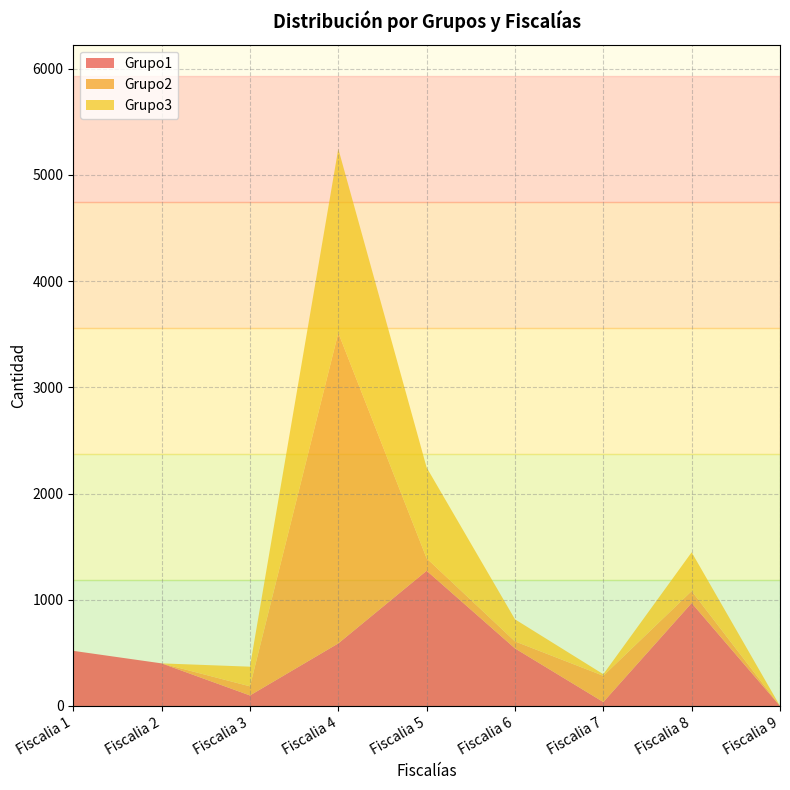

Reading left to right, extract all data points from this chart.

Grupo1: 519	401	99	589	1273	542	37	969	0
Grupo2: 0	0	86	2924	117	66	247	113	0
Grupo3: 0	0	185	1733	855	208	15	365	0